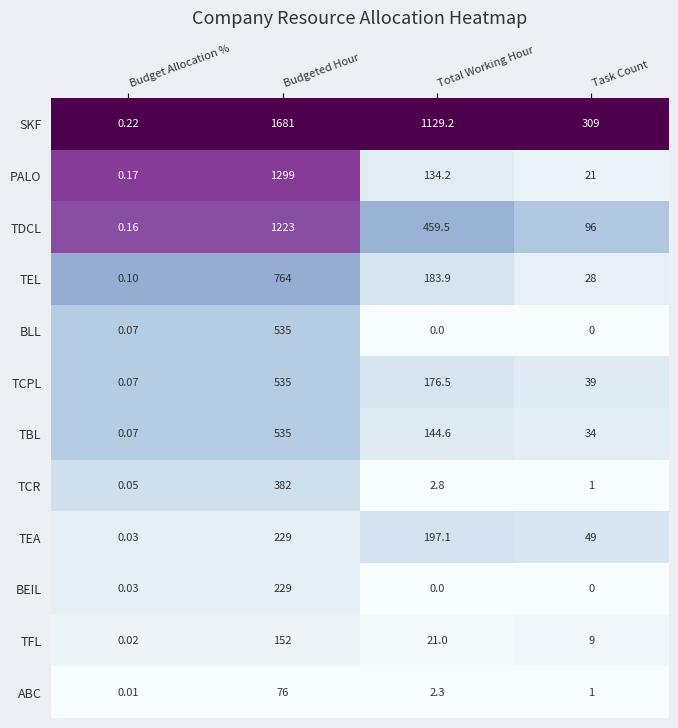

Which series changed the most between Total Working Hour and Task Count?

SKF